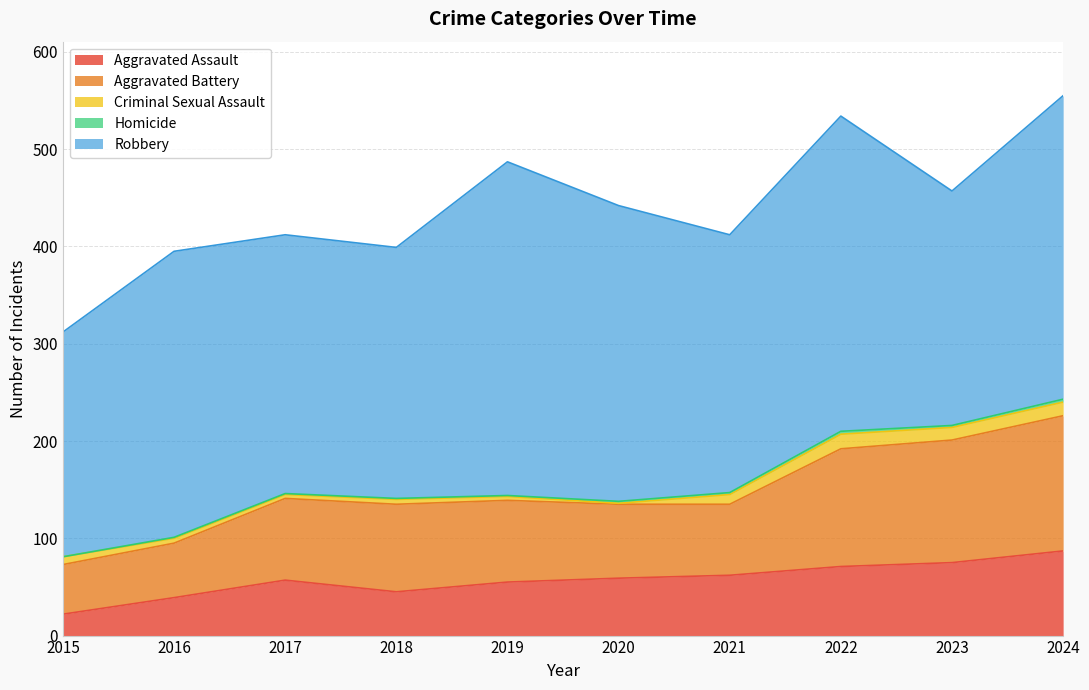

The value of Robbery at 2019 is 237. True or false?

False